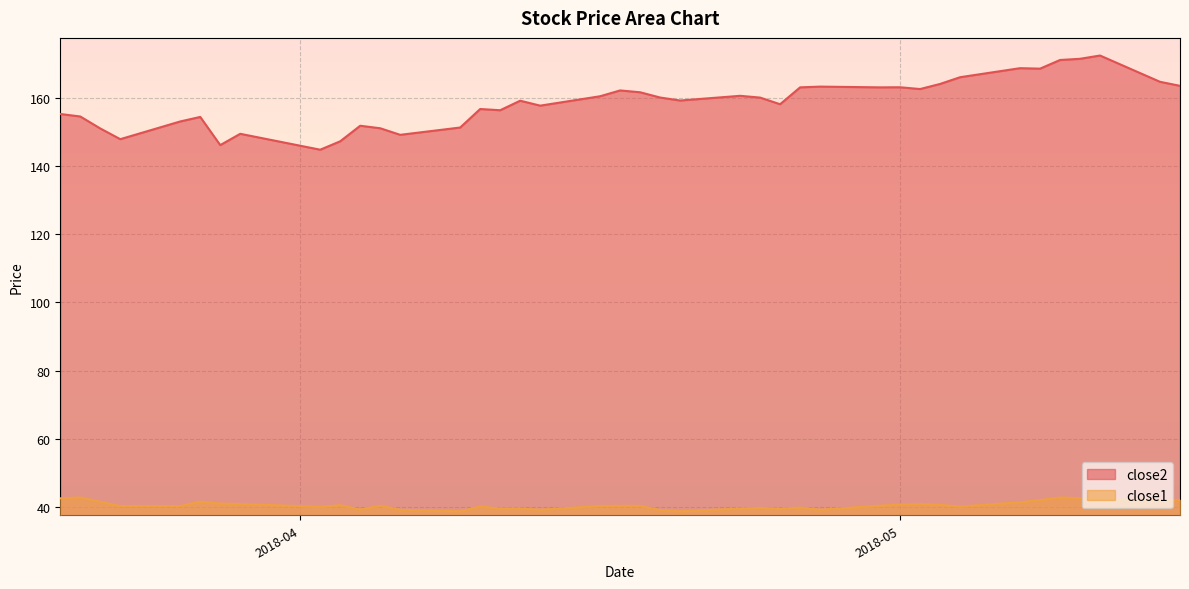

The close1 series shows 41.0 at 2018-03-28. True or false?

True